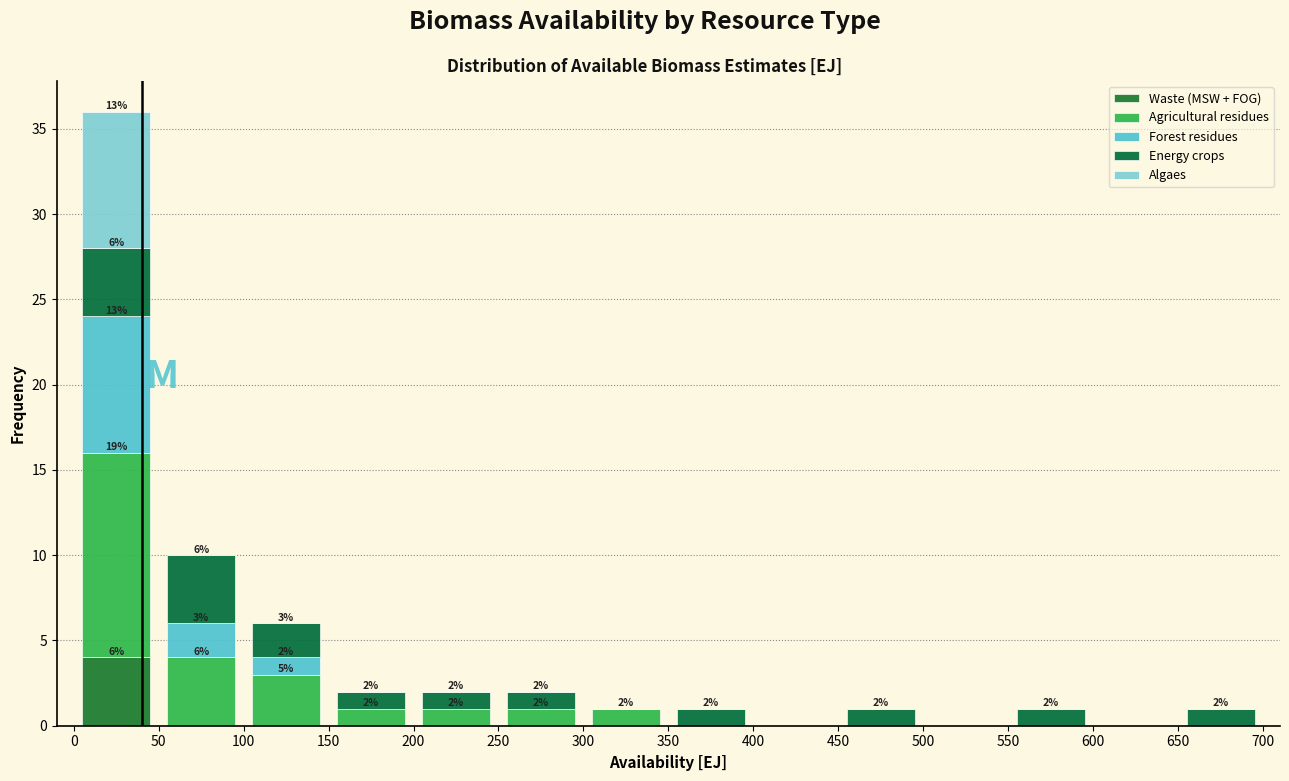

Which range on the x-axis has the tallest stacked bar (by total height)?

0 to 50